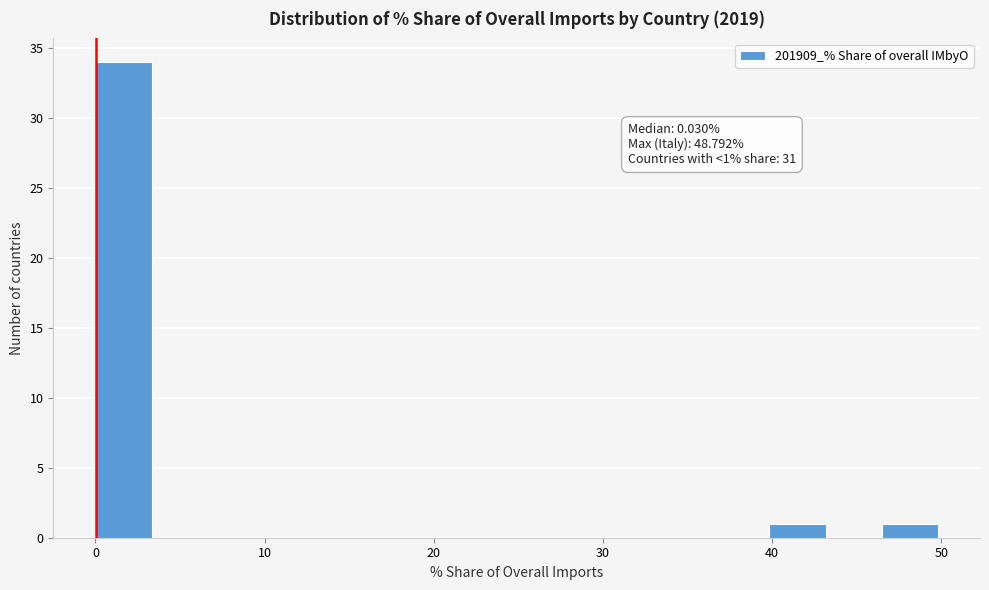

Around what value on the x-axis is the tallest bar? Give the approximate position of its centre, as read against the axis.

2